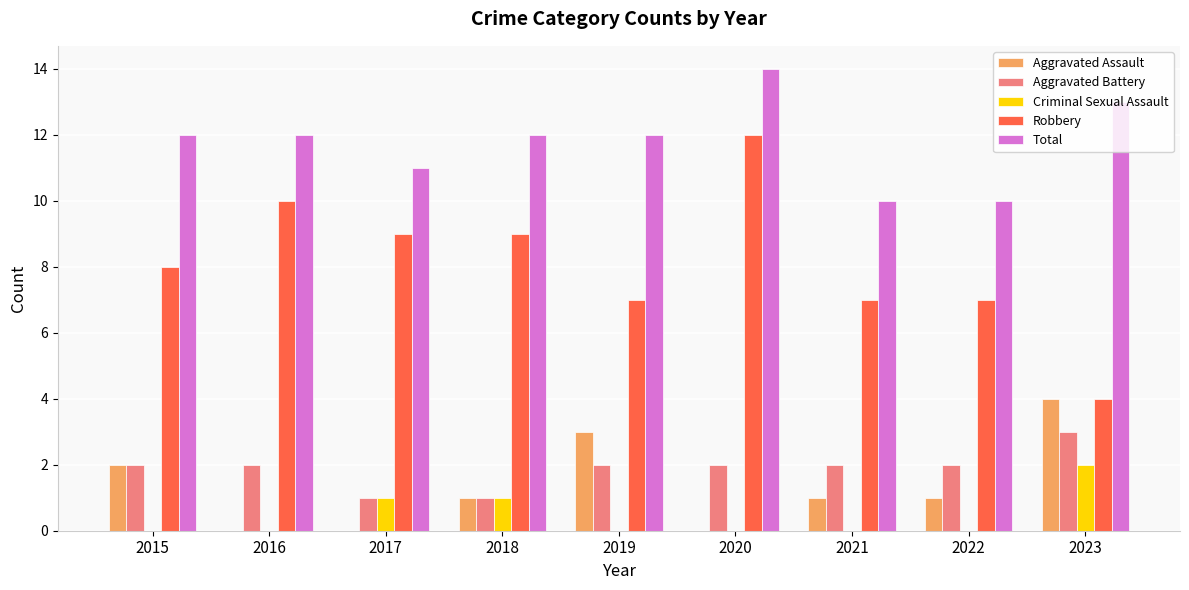

Which category has the highest value across all series?

2020